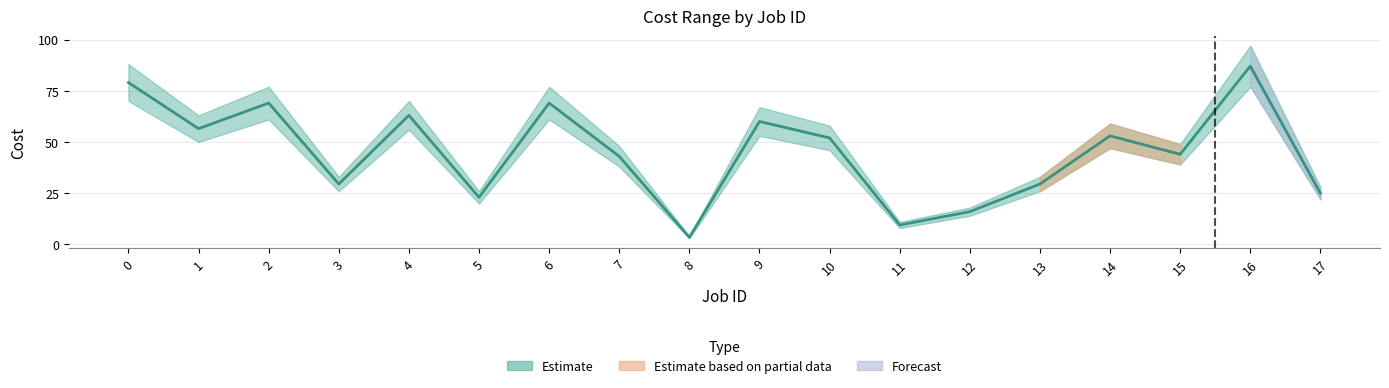

How many points are lower than both their immediate neighbors (excluding endpoints)?

6